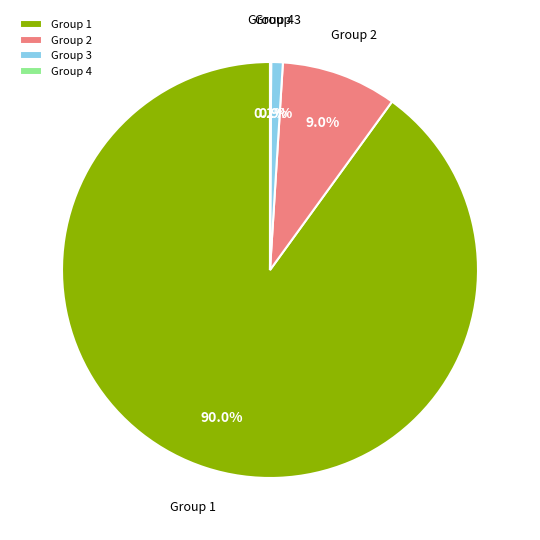

Which category has the biggest portion of the pie?

Group 1